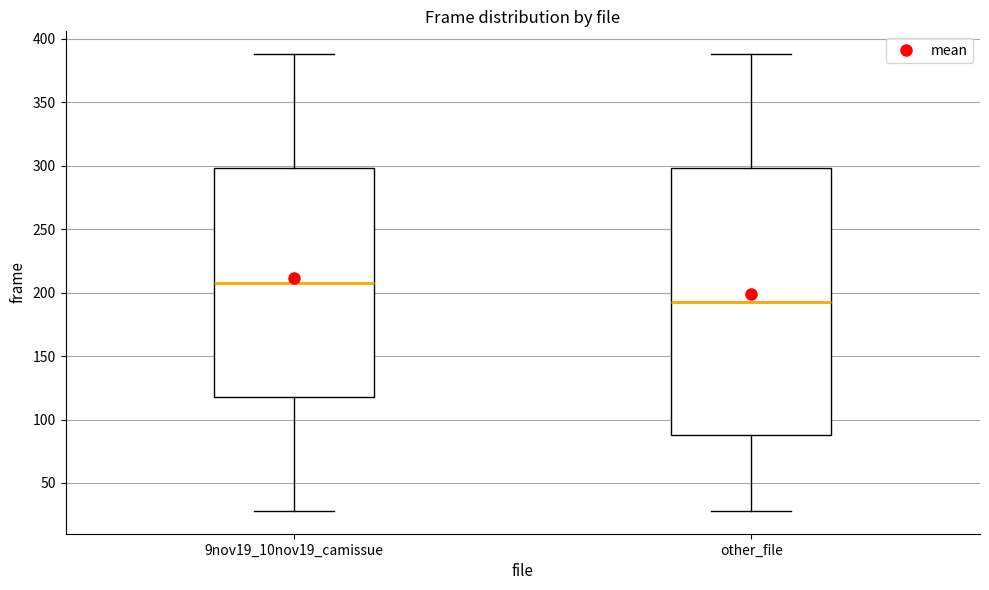

Comparing the boxes themselves (not the whiskers), which one is the tallest?

other_file